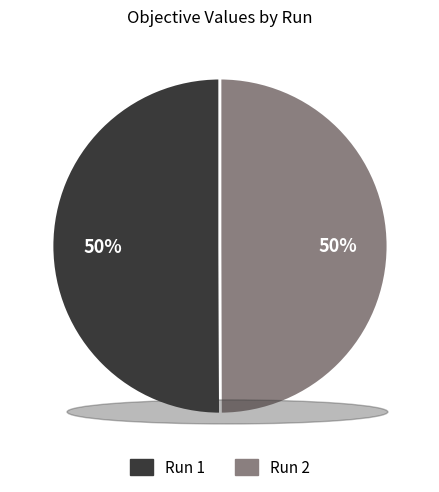

What percentage is the Run 2 slice, to the nearest percent?

50%